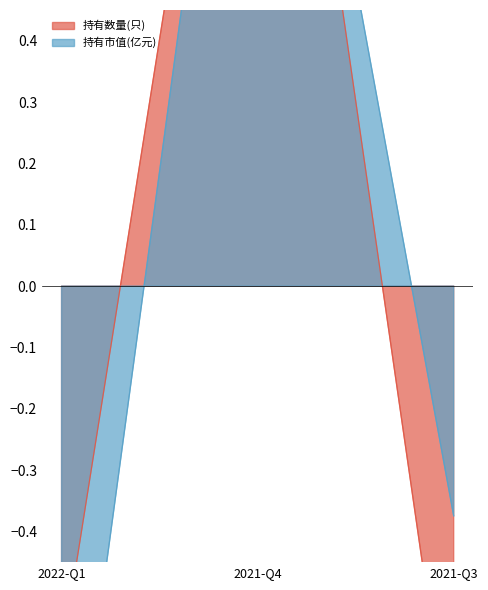

List the labels in order of 持有市值(亿元) value, largest first.

2021-Q4, 2021-Q3, 2022-Q1